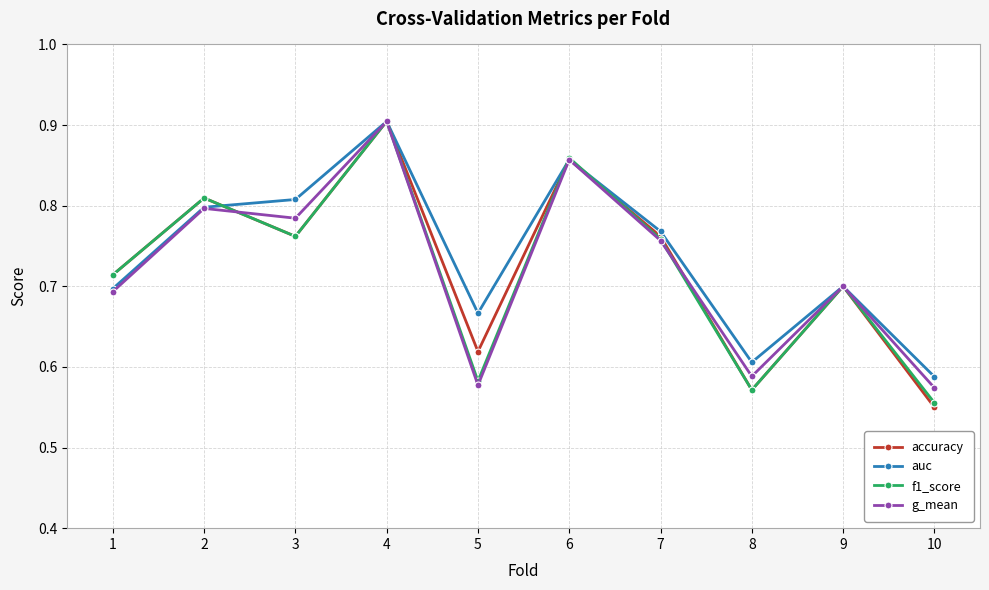

What is the difference between the second highest and minimum values in the auc series?

0.3